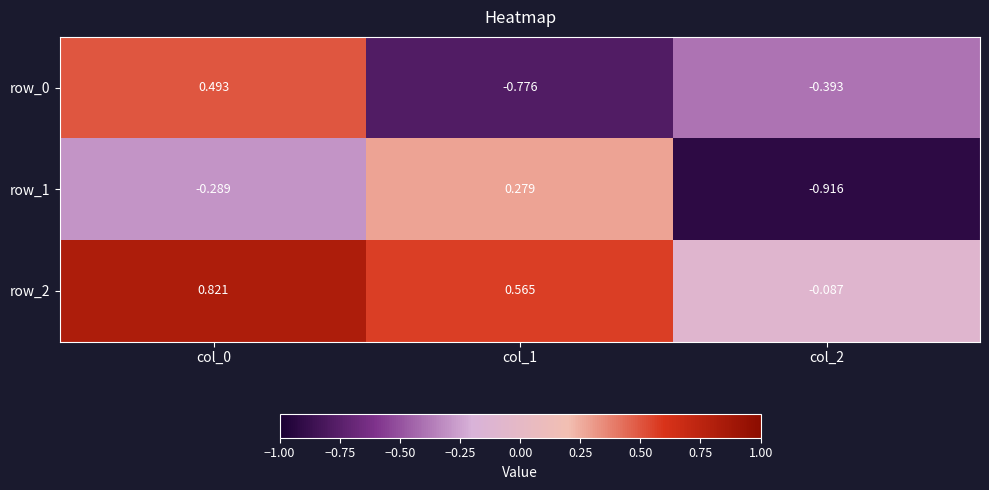

Is the value of row_2 at col_0 greater than the value of row_1 at col_0?

Yes